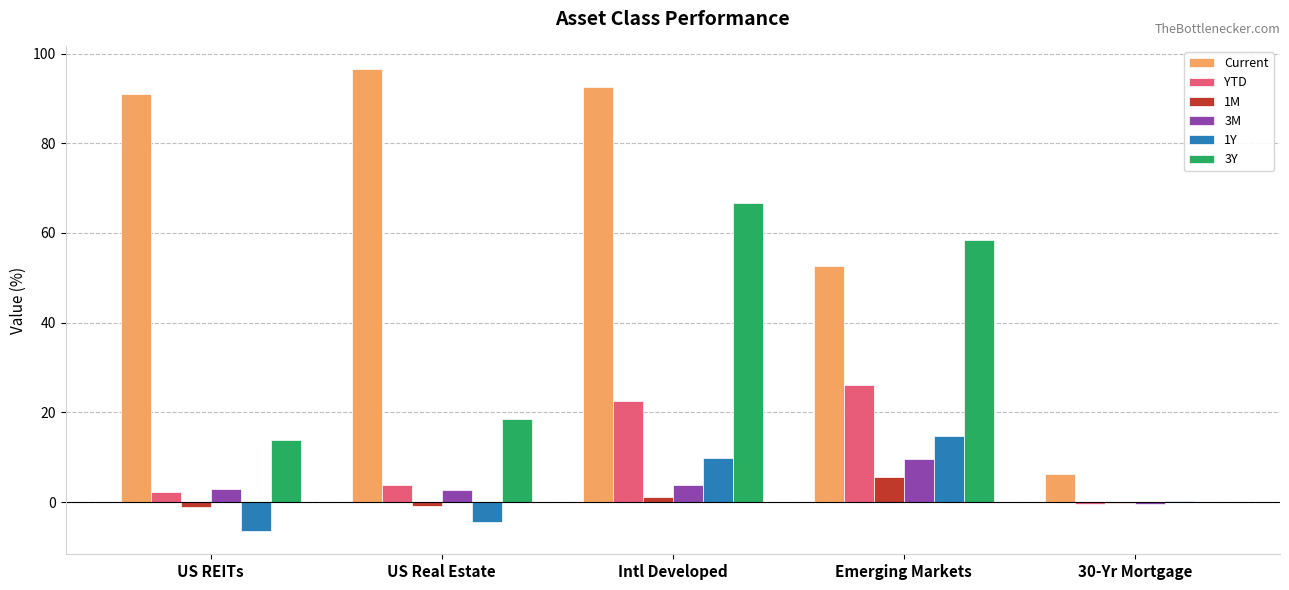

How many positive values does the 3M series have?

4